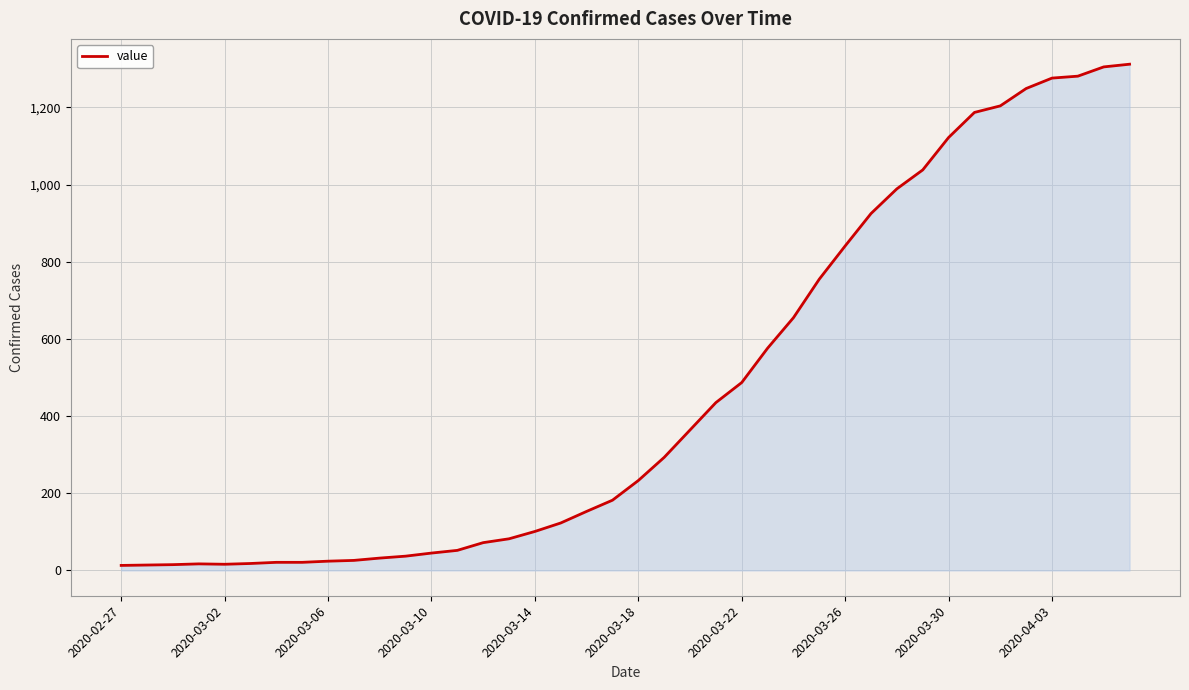

What is the maximum value shown in the chart?

1312